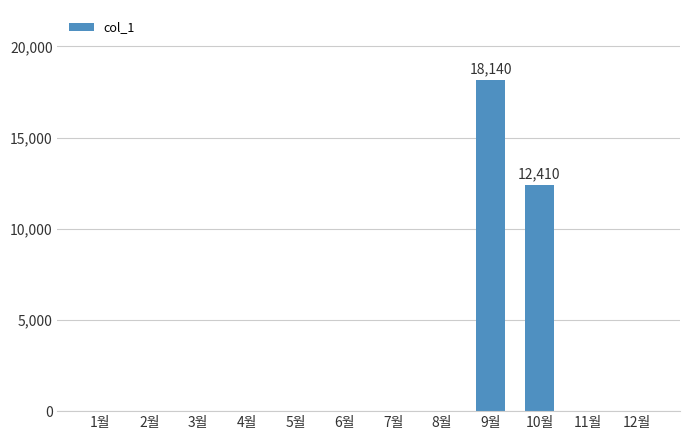

Reading right to left, extract all data points from this chart.

0	0	12410	18140	0	0	0	0	0	0	0	0